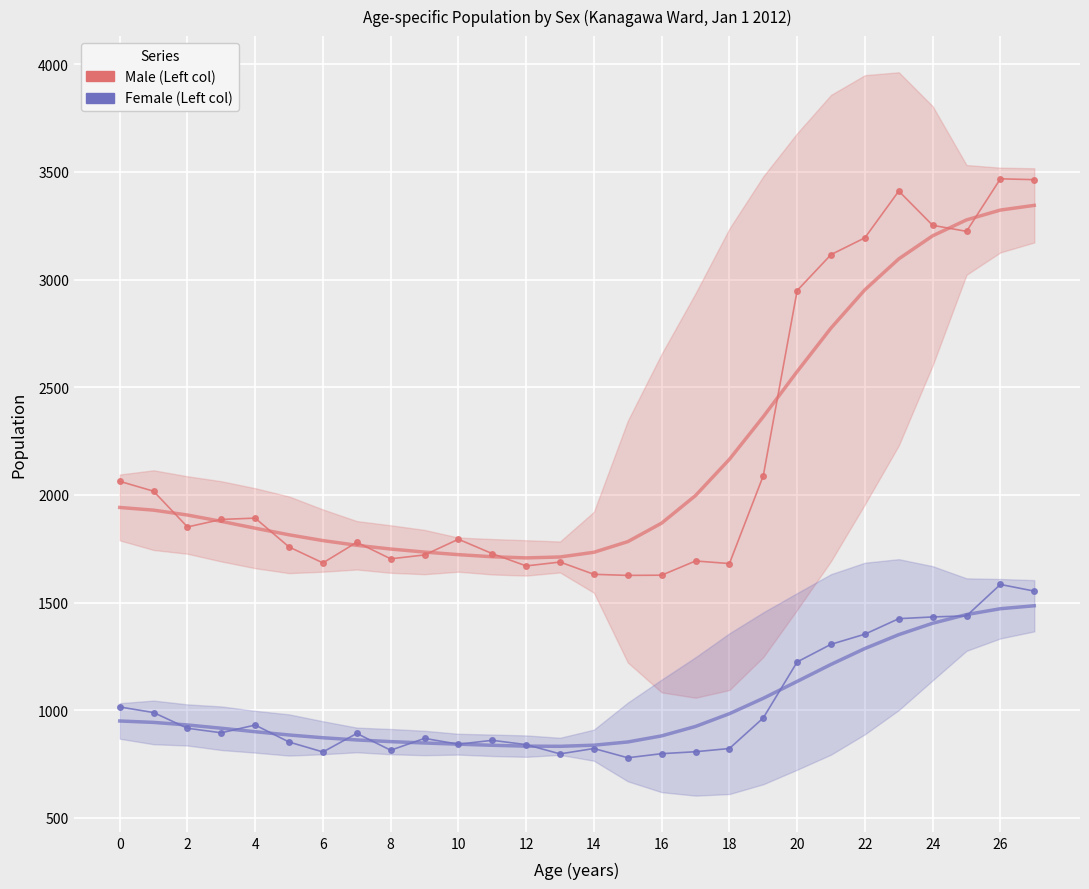

What is the difference between the highest and lowest values at 22?

867